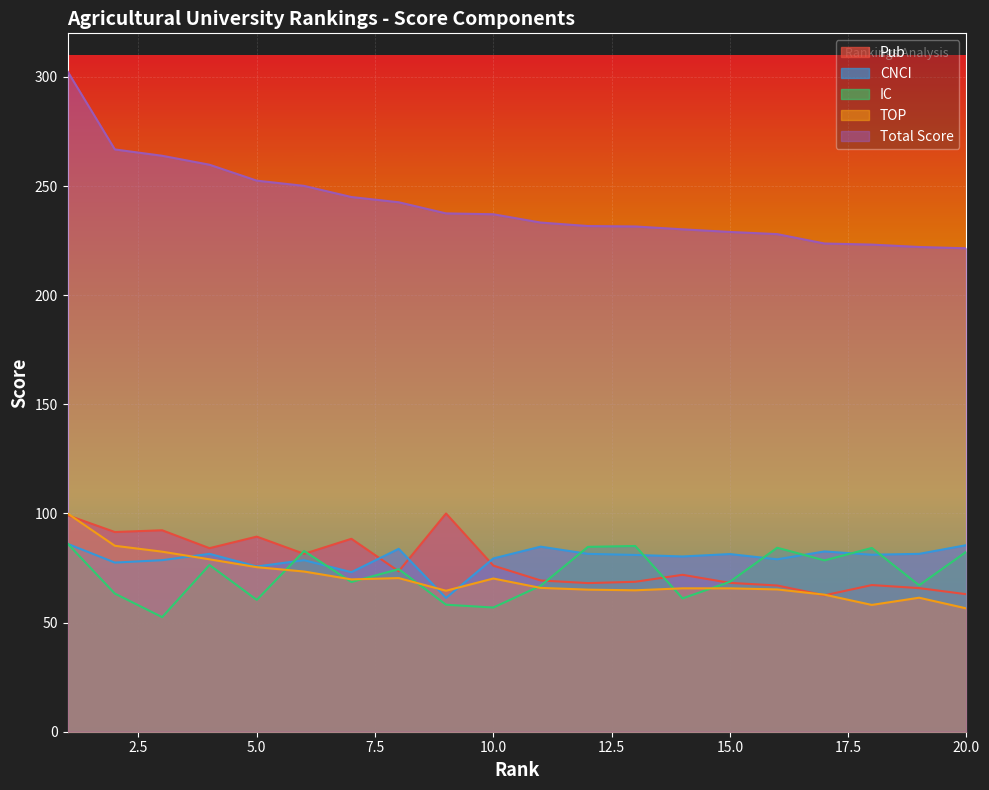

What are all the series names shown in the legend?

Pub, CNCI, IC, TOP, Total Score